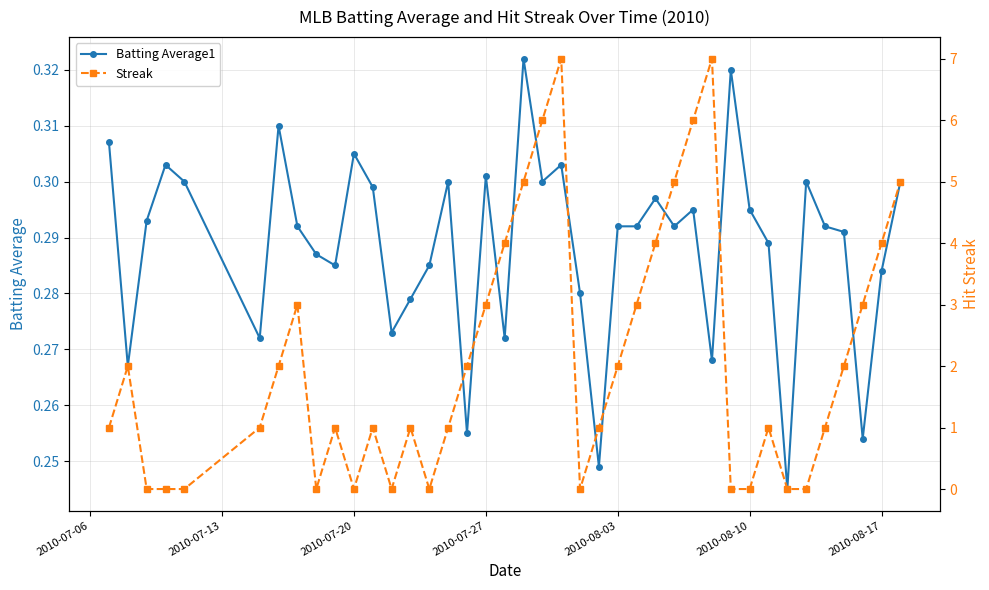

How many Batting Average1 values are between 0 and 1?

40